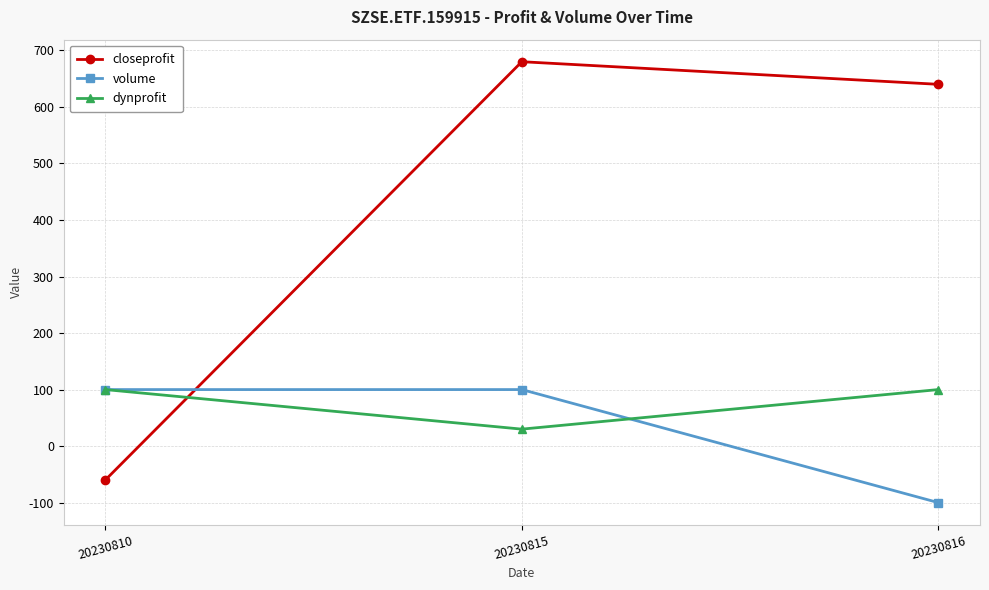

List the labels in order of closeprofit value, smallest first.

20230810, 20230816, 20230815